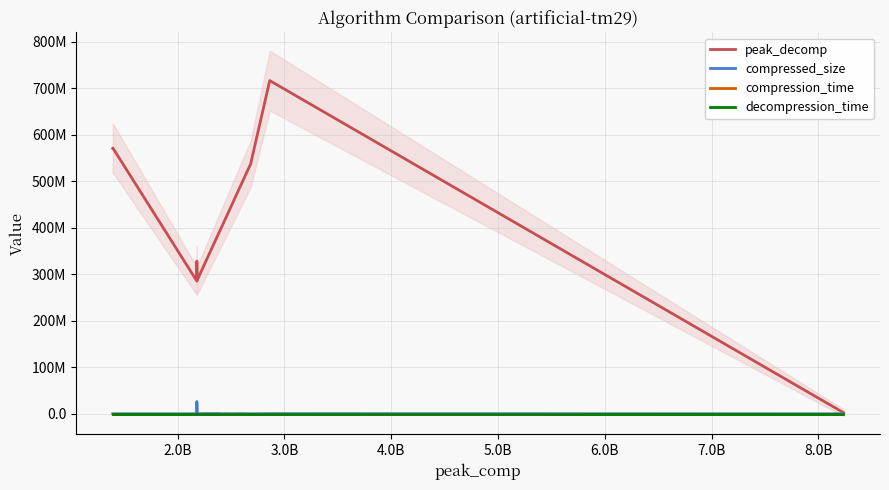

Does the chart display data point markers on the line(s)?

No